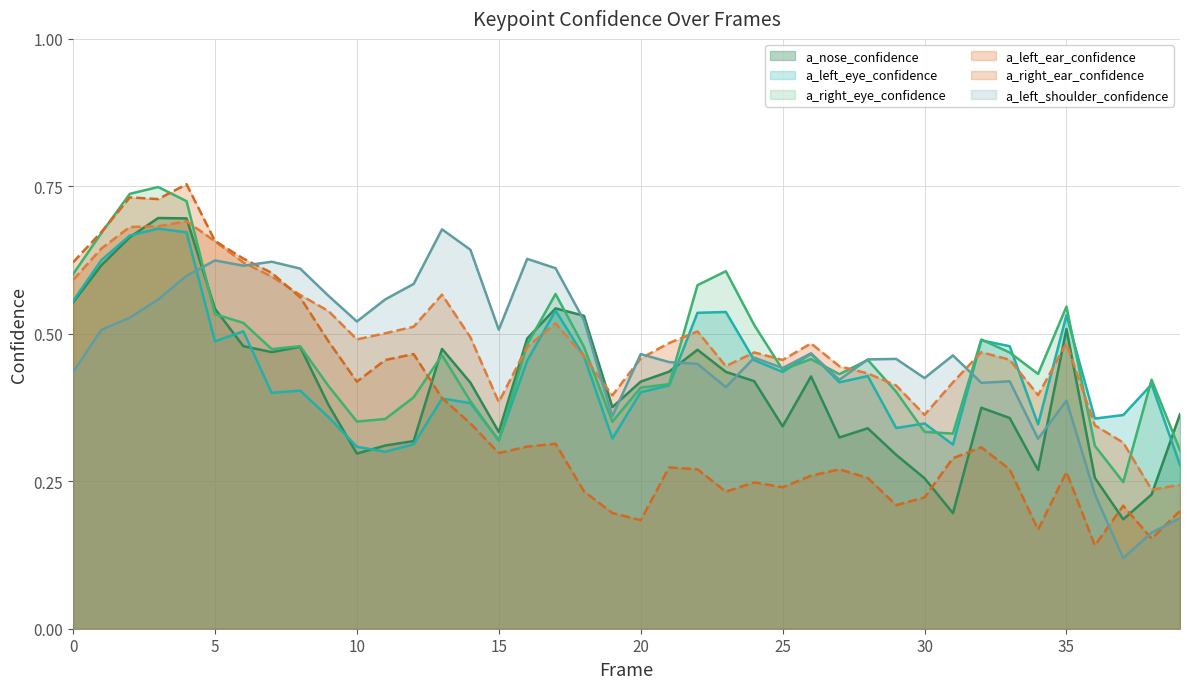

Reading right to left, extract all data points from this chart.

a_nose_confidence: 39=0.4	38=0.2	37=0.2	36=0.3	35=0.5	34=0.3	33=0.4	32=0.4	31=0.2	30=0.3	29=0.3	28=0.3	27=0.3	26=0.4	25=0.3	24=0.4	23=0.4	22=0.5	21=0.4	20=0.4	19=0.4	18=0.5	17=0.5	16=0.5	15=0.3	14=0.4	13=0.5	12=0.3	11=0.3	10=0.3	9=0.4	8=0.5	7=0.5	6=0.5	5=0.5	4=0.7	3=0.7	2=0.7	1=0.6	0=0.6
a_left_eye_confidence: 39=0.3	38=0.4	37=0.4	36=0.4	35=0.5	34=0.3	33=0.5	32=0.5	31=0.3	30=0.3	29=0.3	28=0.4	27=0.4	26=0.5	25=0.4	24=0.5	23=0.5	22=0.5	21=0.4	20=0.4	19=0.3	18=0.5	17=0.5	16=0.5	15=0.3	14=0.4	13=0.4	12=0.3	11=0.3	10=0.3	9=0.4	8=0.4	7=0.4	6=0.5	5=0.5	4=0.7	3=0.7	2=0.7	1=0.6	0=0.6
a_right_eye_confidence: 39=0.3	38=0.4	37=0.2	36=0.3	35=0.5	34=0.4	33=0.5	32=0.5	31=0.3	30=0.3	29=0.4	28=0.5	27=0.4	26=0.5	25=0.4	24=0.5	23=0.6	22=0.6	21=0.4	20=0.4	19=0.4	18=0.5	17=0.6	16=0.5	15=0.3	14=0.4	13=0.5	12=0.4	11=0.4	10=0.4	9=0.4	8=0.5	7=0.5	6=0.5	5=0.5	4=0.7	3=0.7	2=0.7	1=0.7	0=0.6
a_left_ear_confidence: 39=0.2	38=0.2	37=0.3	36=0.3	35=0.5	34=0.4	33=0.5	32=0.5	31=0.4	30=0.4	29=0.4	28=0.4	27=0.4	26=0.5	25=0.5	24=0.5	23=0.4	22=0.5	21=0.5	20=0.5	19=0.4	18=0.5	17=0.5	16=0.5	15=0.4	14=0.5	13=0.6	12=0.5	11=0.5	10=0.5	9=0.5	8=0.6	7=0.6	6=0.6	5=0.7	4=0.7	3=0.7	2=0.7	1=0.6	0=0.6
a_right_ear_confidence: 39=0.2	38=0.2	37=0.2	36=0.1	35=0.3	34=0.2	33=0.3	32=0.3	31=0.3	30=0.2	29=0.2	28=0.3	27=0.3	26=0.3	25=0.2	24=0.2	23=0.2	22=0.3	21=0.3	20=0.2	19=0.2	18=0.2	17=0.3	16=0.3	15=0.3	14=0.3	13=0.4	12=0.5	11=0.5	10=0.4	9=0.5	8=0.6	7=0.6	6=0.6	5=0.7	4=0.8	3=0.7	2=0.7	1=0.7	0=0.6
a_left_shoulder_confidence: 39=0.2	38=0.2	37=0.1	36=0.2	35=0.4	34=0.3	33=0.4	32=0.4	31=0.5	30=0.4	29=0.5	28=0.5	27=0.4	26=0.5	25=0.4	24=0.5	23=0.4	22=0.4	21=0.5	20=0.5	19=0.4	18=0.5	17=0.6	16=0.6	15=0.5	14=0.6	13=0.7	12=0.6	11=0.6	10=0.5	9=0.6	8=0.6	7=0.6	6=0.6	5=0.6	4=0.6	3=0.6	2=0.5	1=0.5	0=0.4